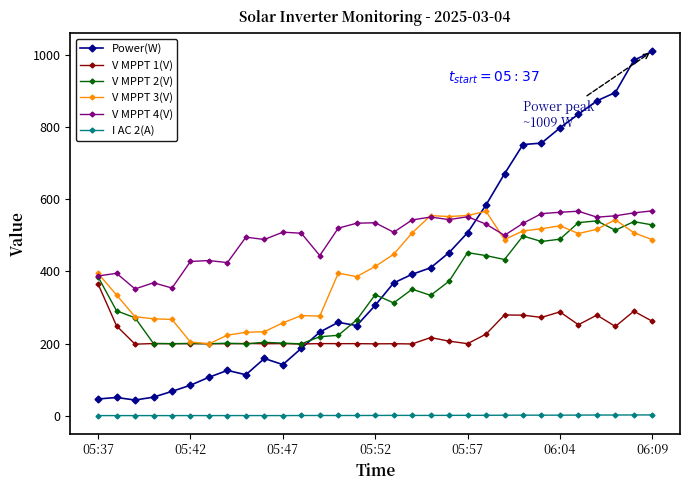

Which series has the largest range (max minus min)?

Power(W)